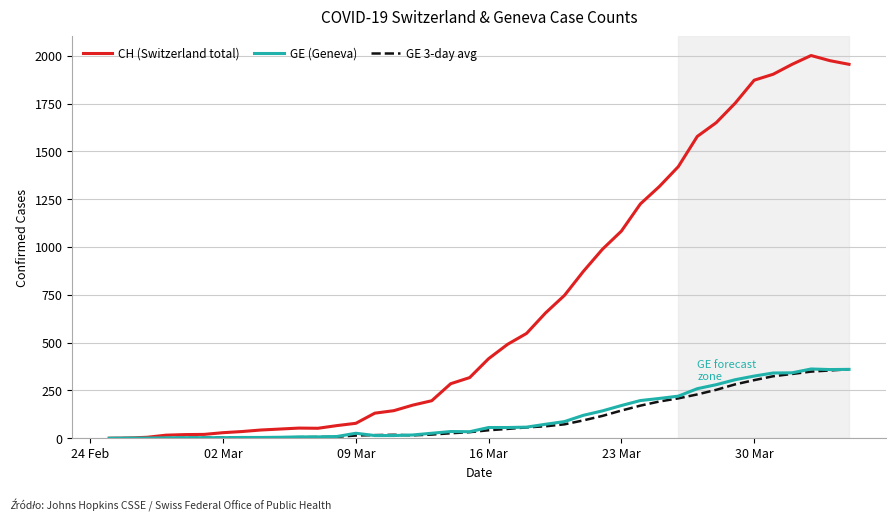

Which series has the largest total across all categories?

CH (Switzerland total)